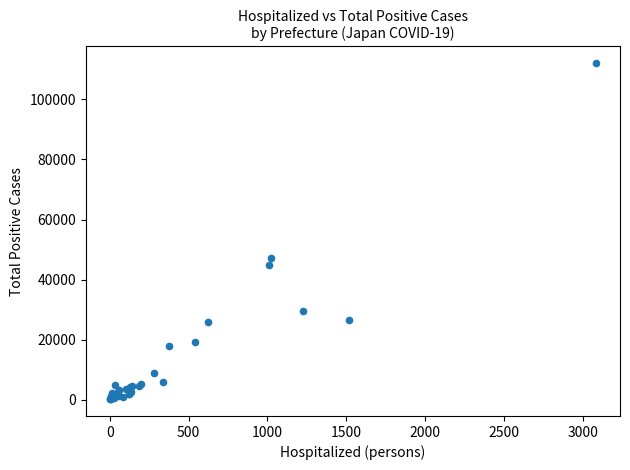

What Y value in the scatter plot is closest to 56119?

47260